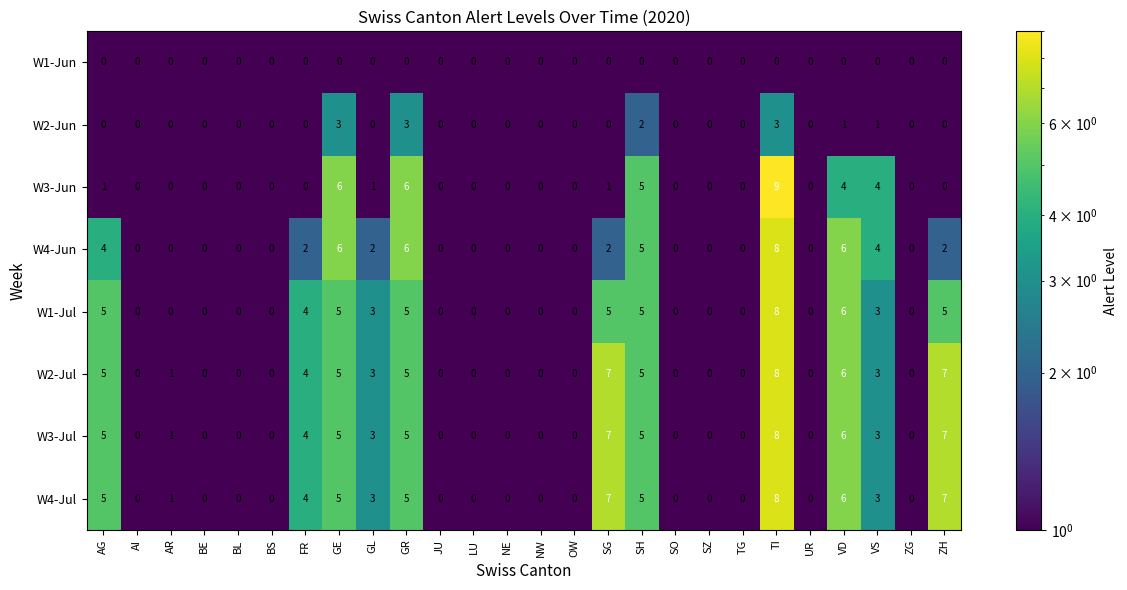

Which series has the widest spread of values?

W3-Jun